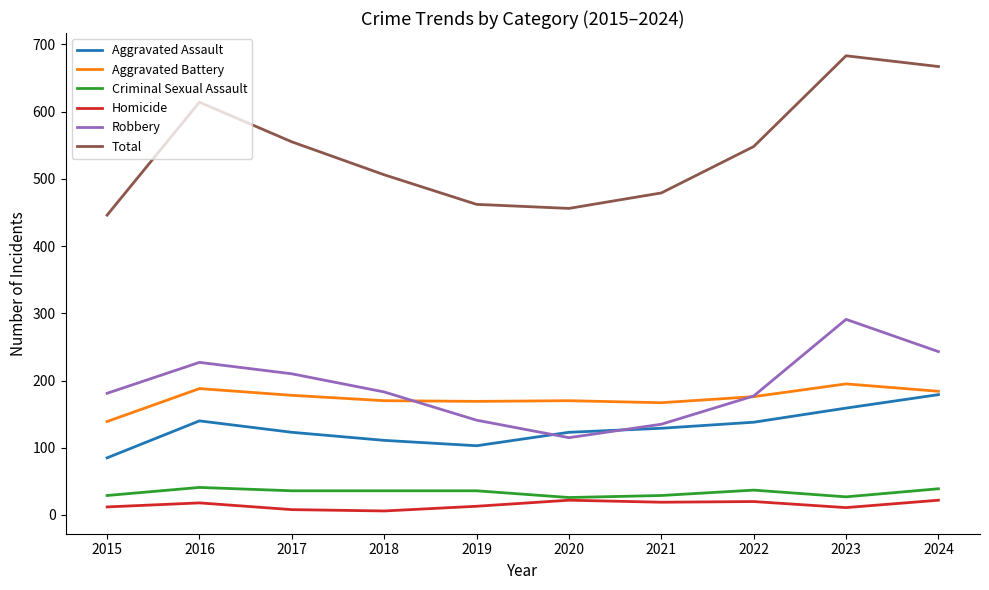

Is the value of Criminal Sexual Assault at 2024 greater than the value of Aggravated Assault at 2015?

No